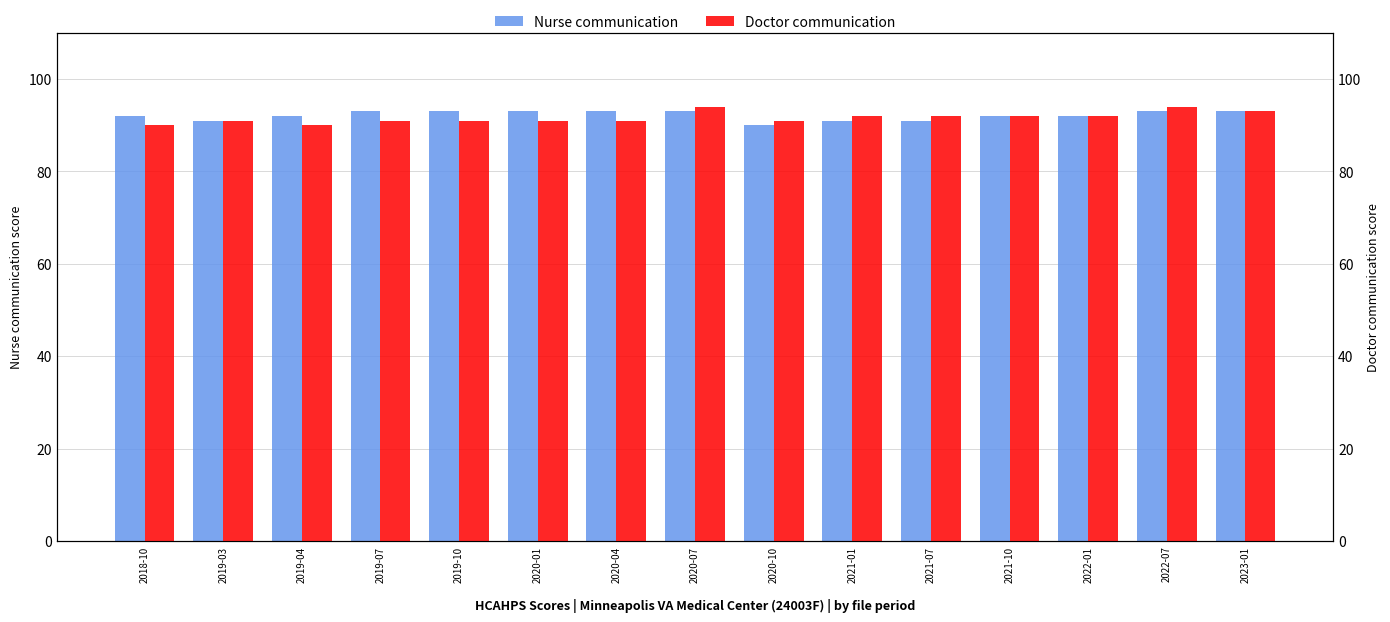

Are the bars horizontal?

No